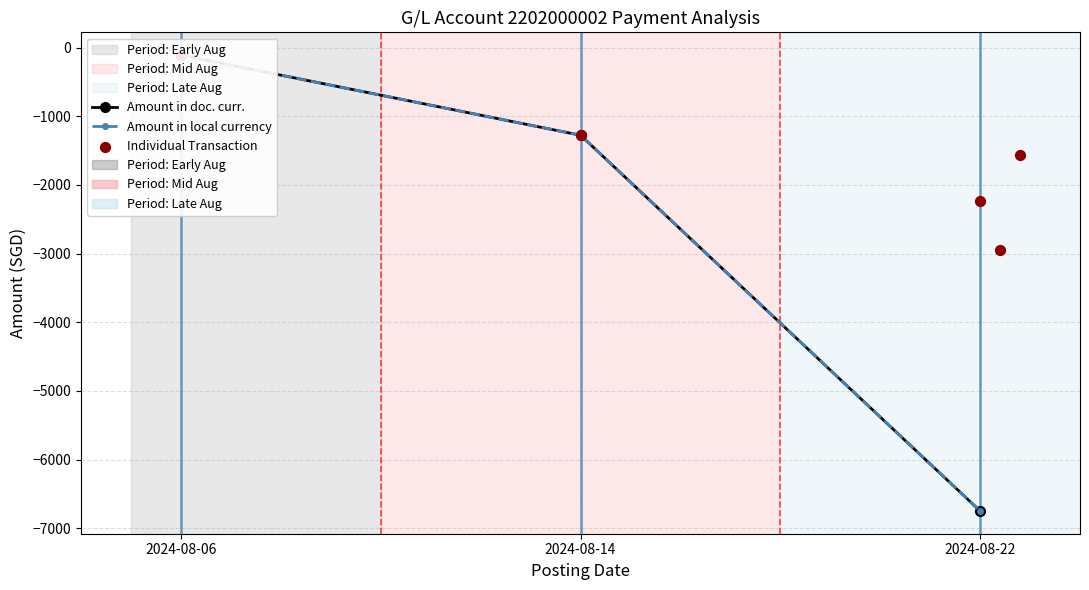

Which series has the widest spread of Y values?

Amount in doc. curr.